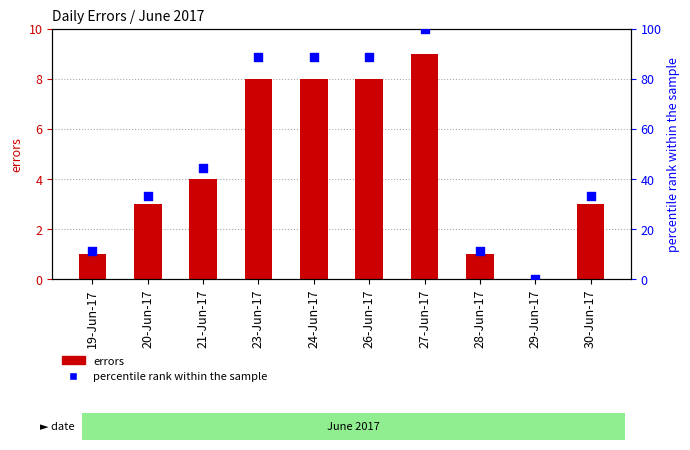

Which series has the largest total across all categories?

percentile rank within the sample